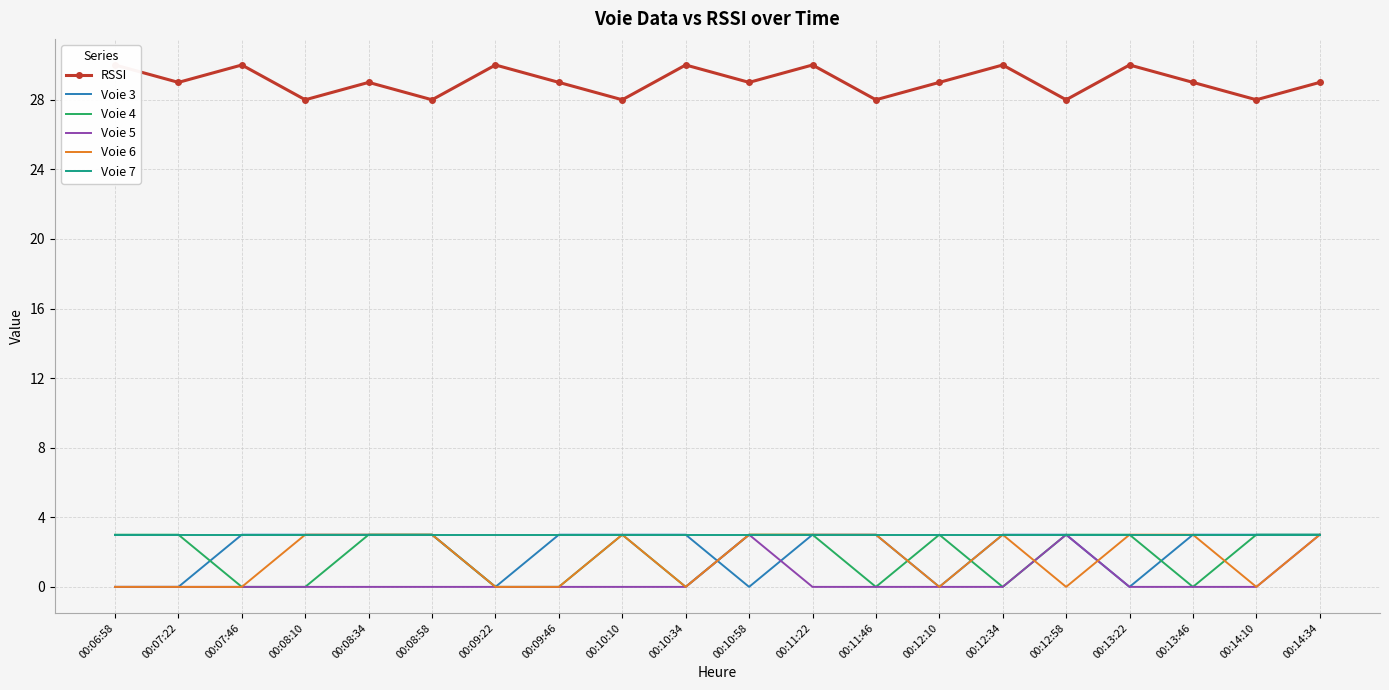

Rank the series at 00:07:46 from lowest to highest value.

Voie 4, Voie 5, Voie 6, Voie 3, Voie 7, RSSI